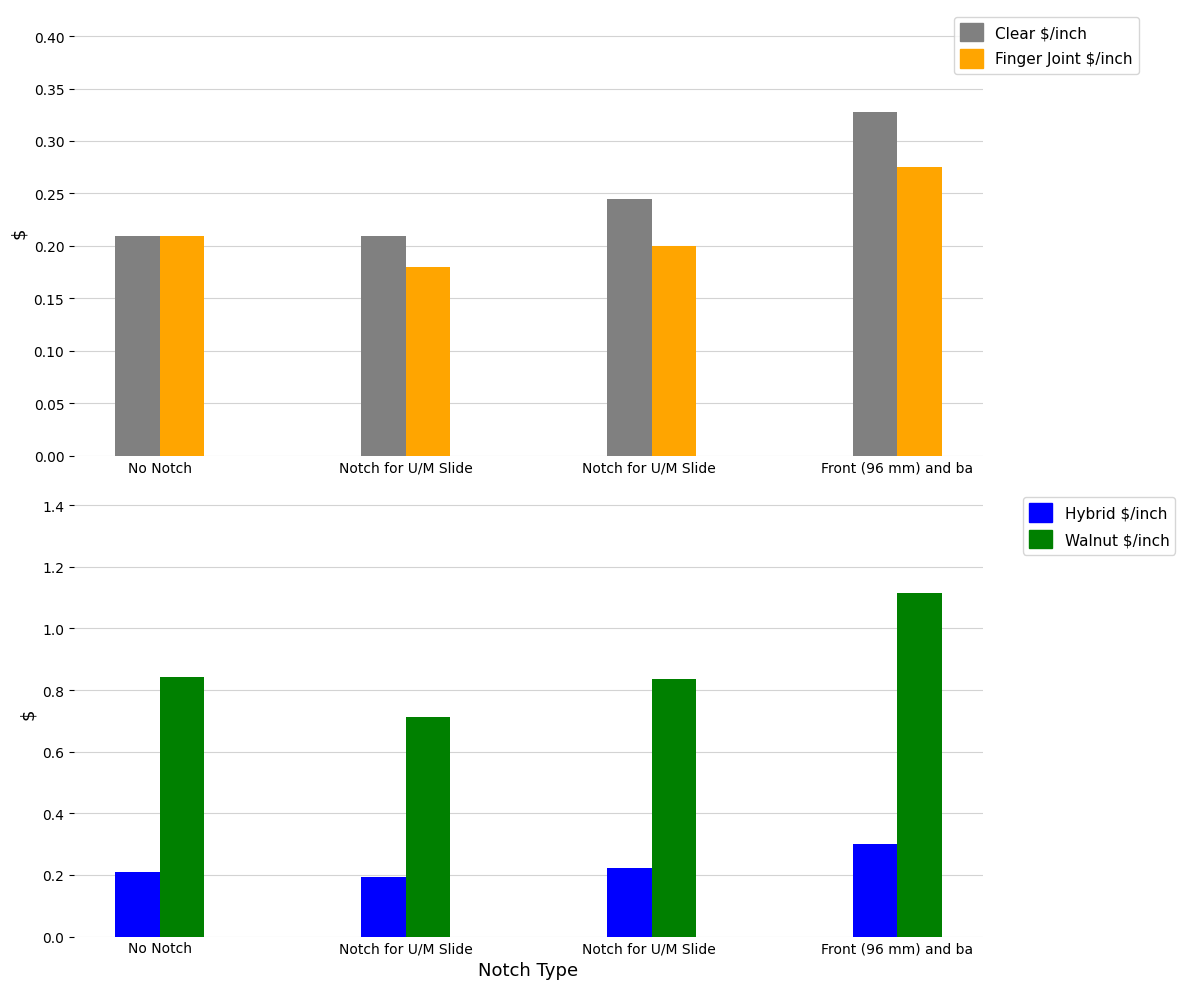

Is the value of Walnut $/inch at Front (96 mm) and ba greater than the value of Hybrid $/inch at Front (96 mm) and ba?

Yes